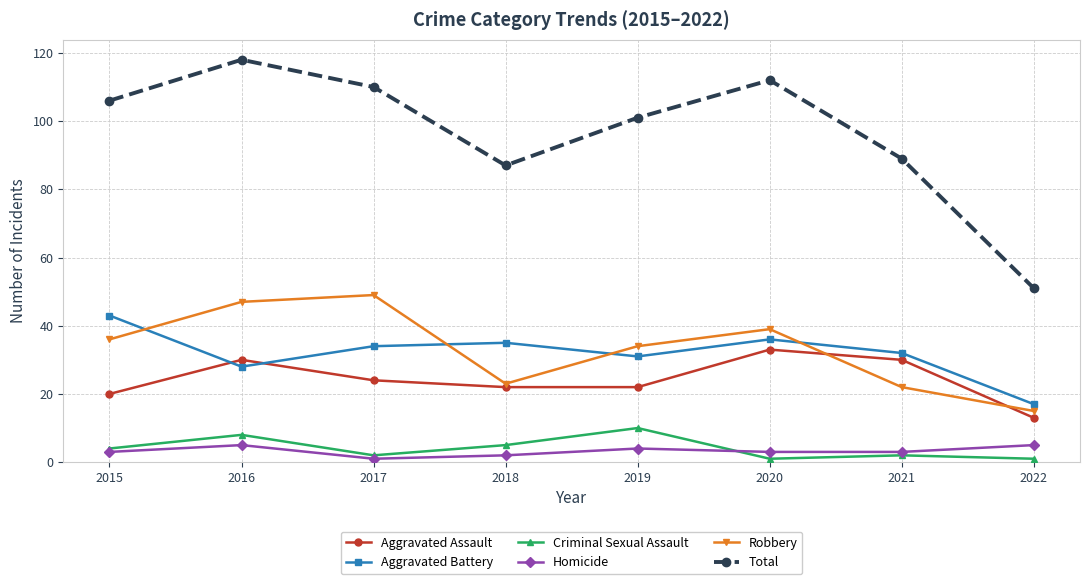

How many data points does each series have?

8